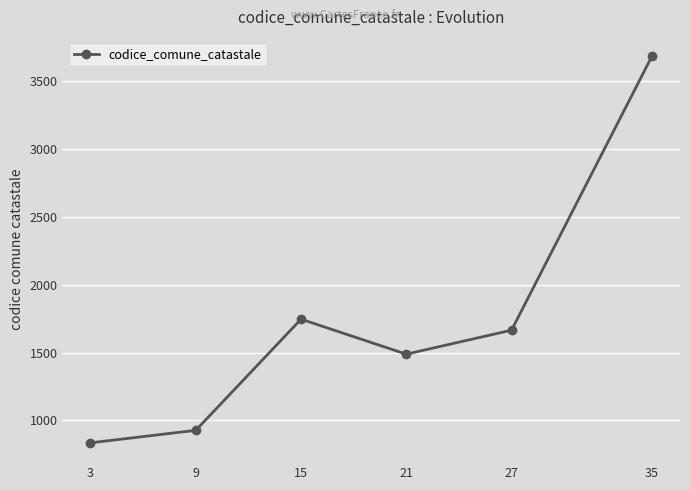

How many categories are shown in the chart?

6